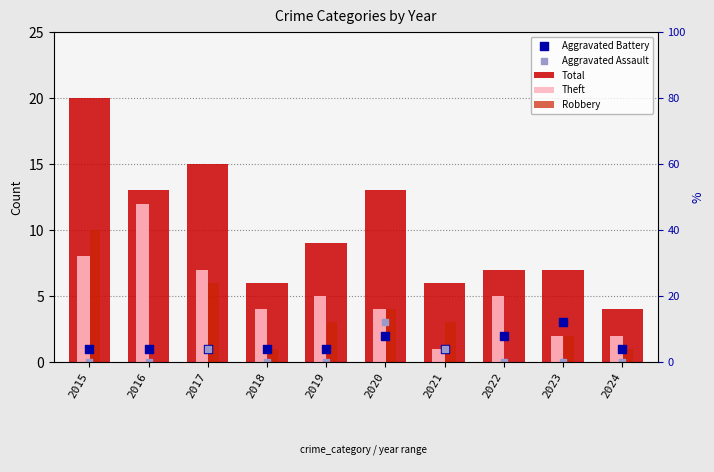

At how many categories does at least one series exceed 1?

10